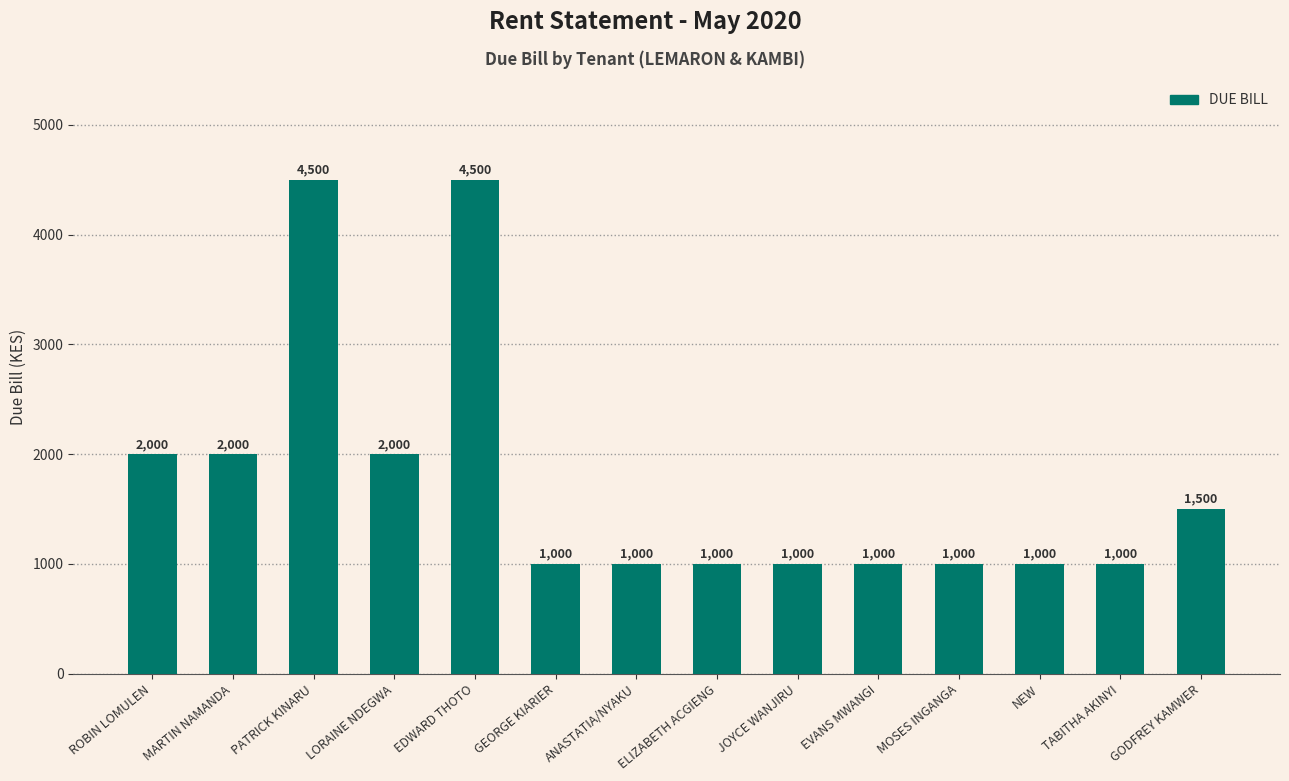

The value at LORAINE NDEGWA is 800. True or false?

False